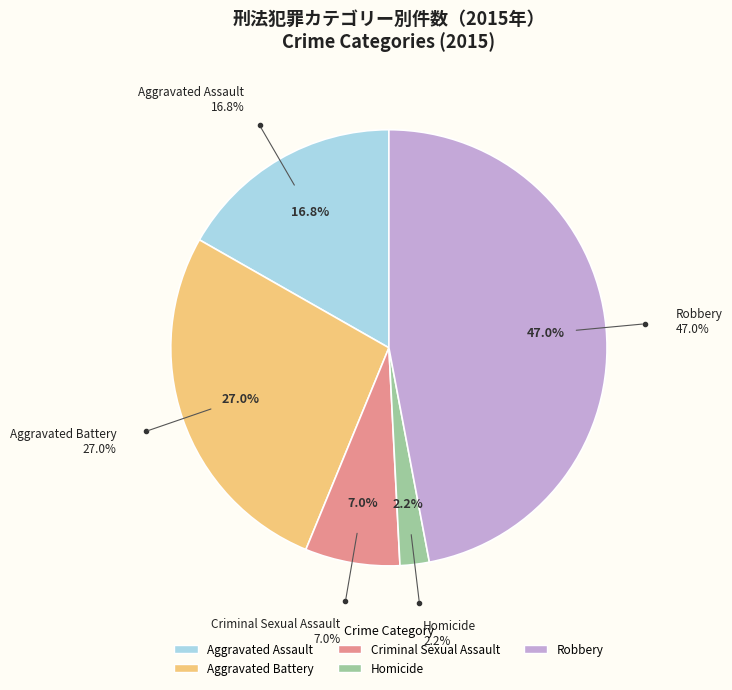

Between Aggravated Battery and Aggravated Assault, which is larger?

Aggravated Battery